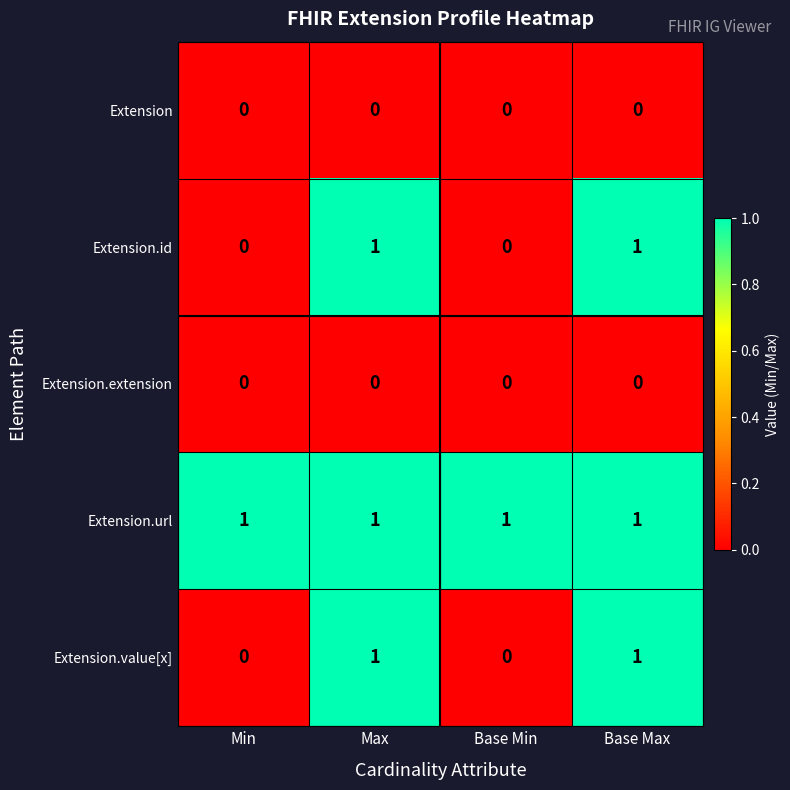

Which series has the largest total across all categories?

Extension.url